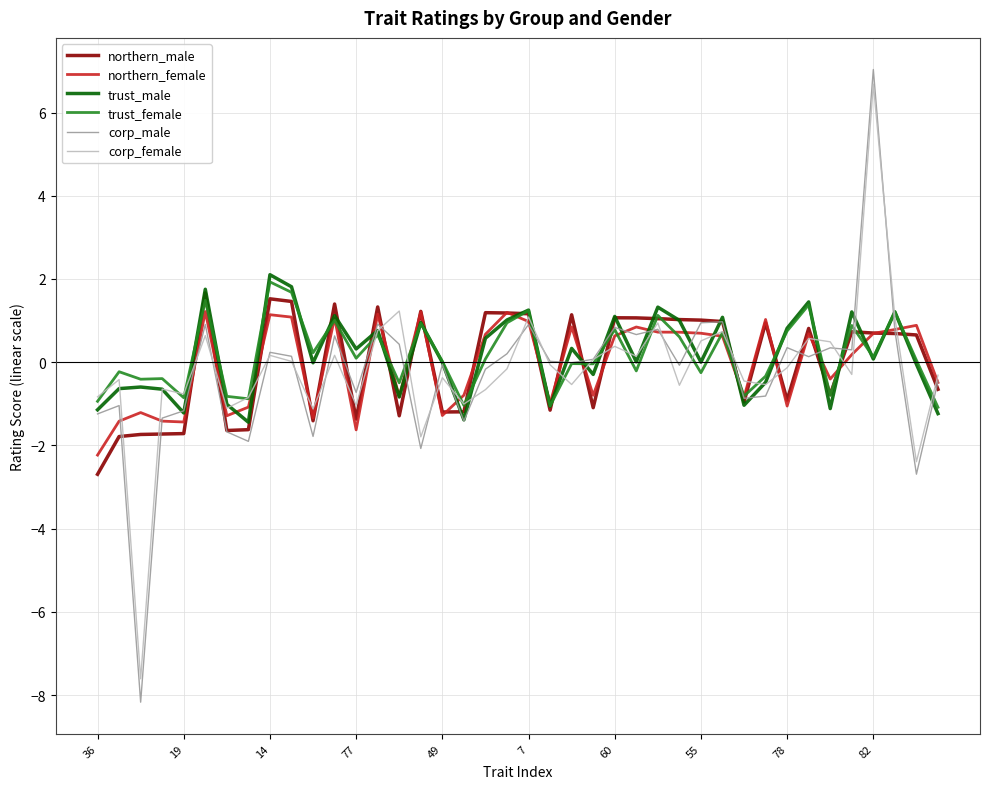

What is the minimum value for northern_male?

-2.7